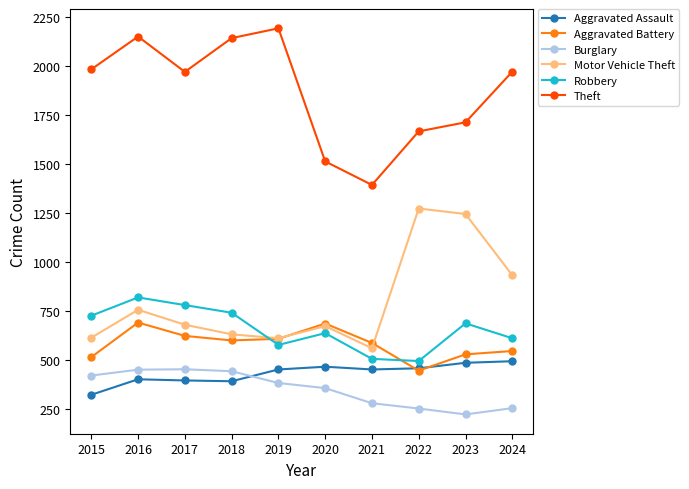

What is the lowest value of the Burglary series?

223